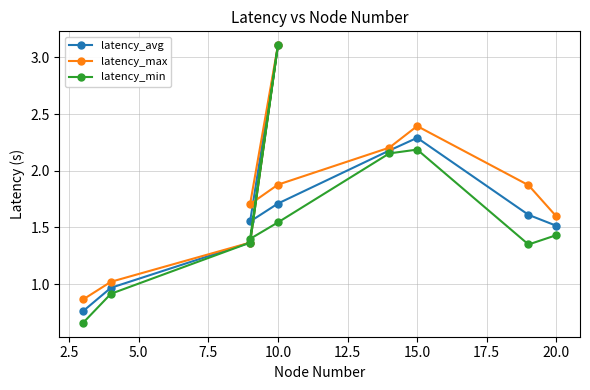

What is the difference between the maximum and minimum values in the latency_min series?

2.5